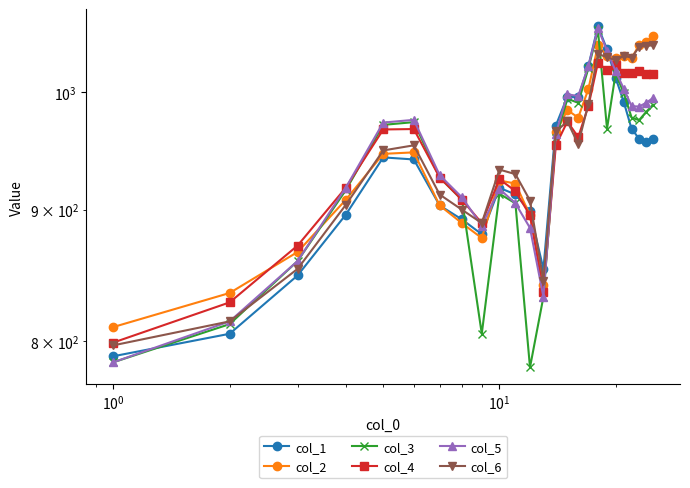

What is the minimum value for col_5?

785.2